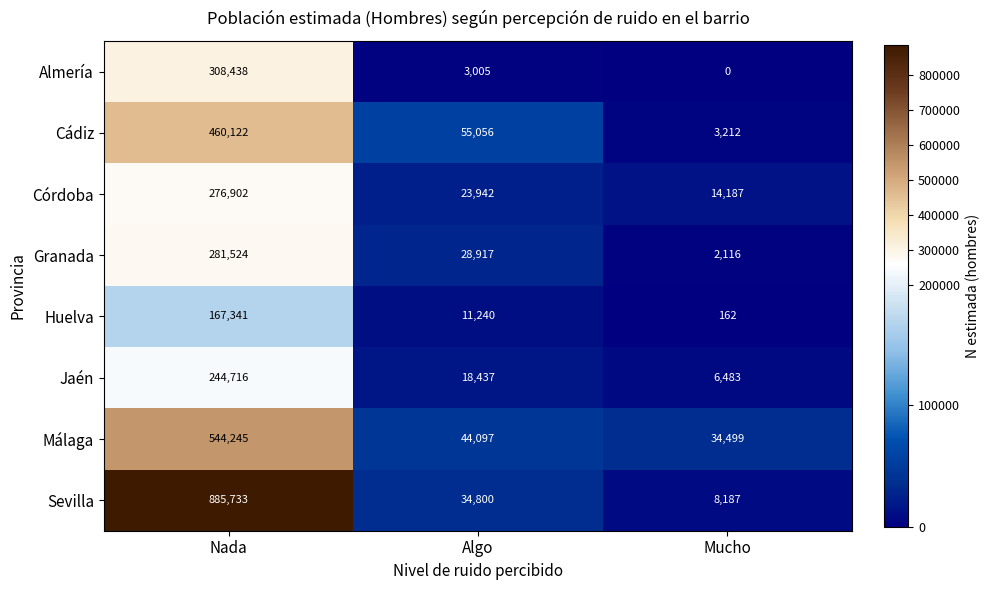

Which category has the lowest value in the Almería series?

Mucho